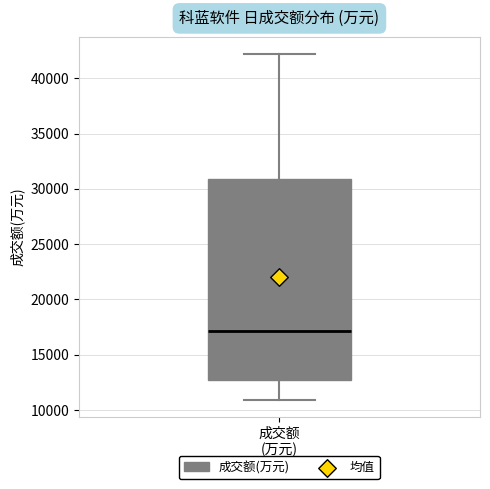

Transcribe this box plot: give where the median line is, the range the box spans, and where the two whiskers end, as read against the y-axis. The values are not printed on the chart, so give them approximately, as read against the axis.

median 17000, box 12500 to 31000, whiskers 11000 to 42000